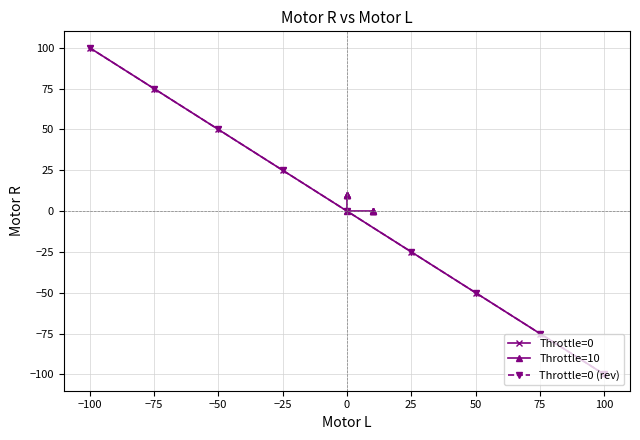

Rank the series by their maximum value, from lowest to highest.

Throttle=10, Throttle=0, Throttle=0 (rev)